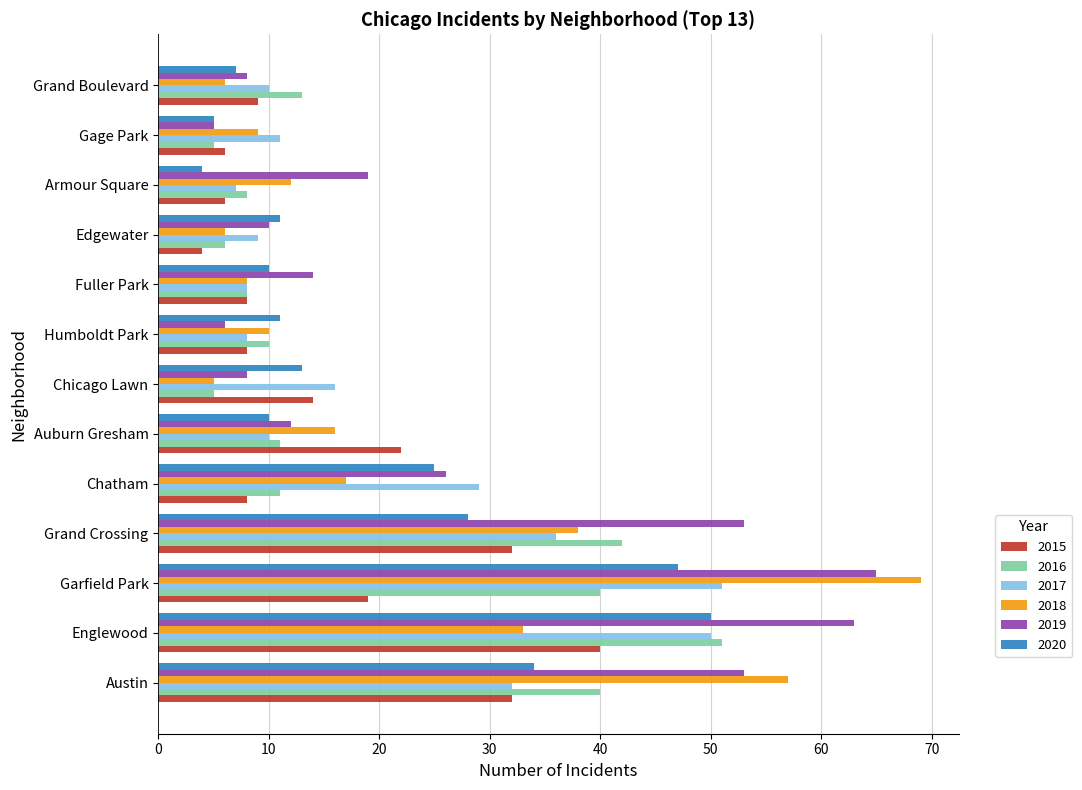

What is the maximum value shown in the chart?

69